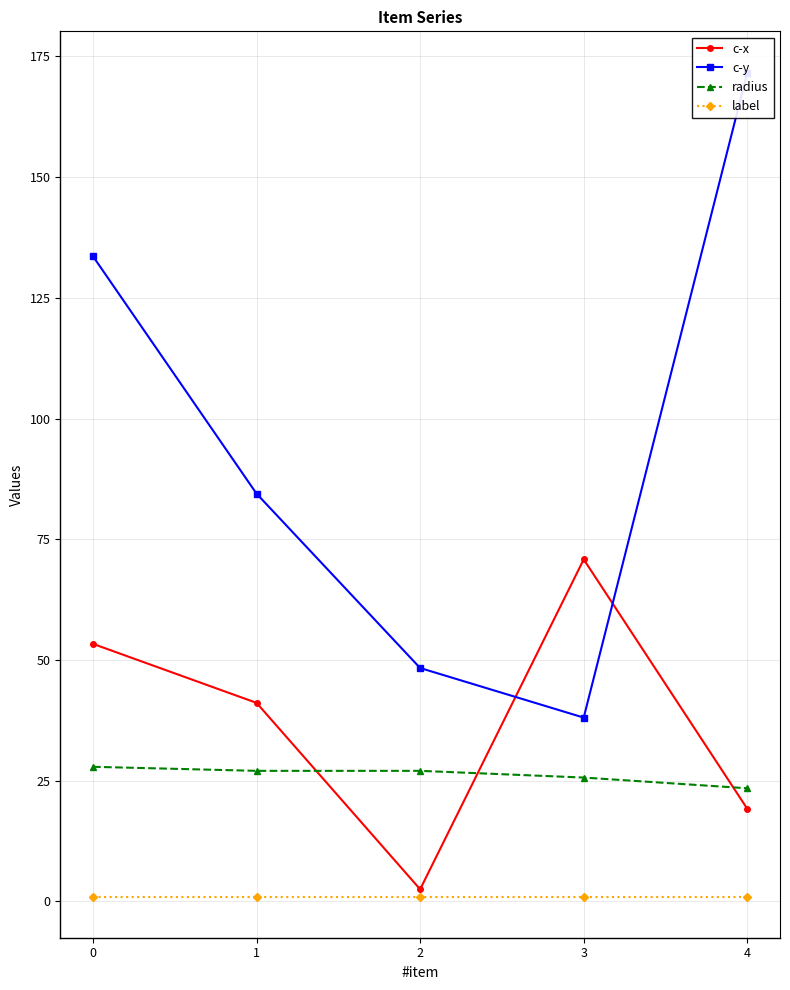

True or false: label and radius intersect in this chart.

False